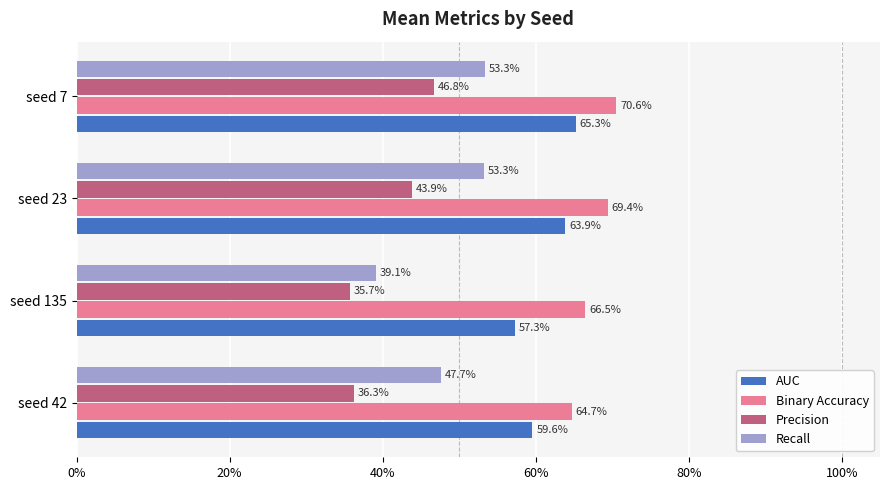

Count the Recall values in the range 0 to 1.

4